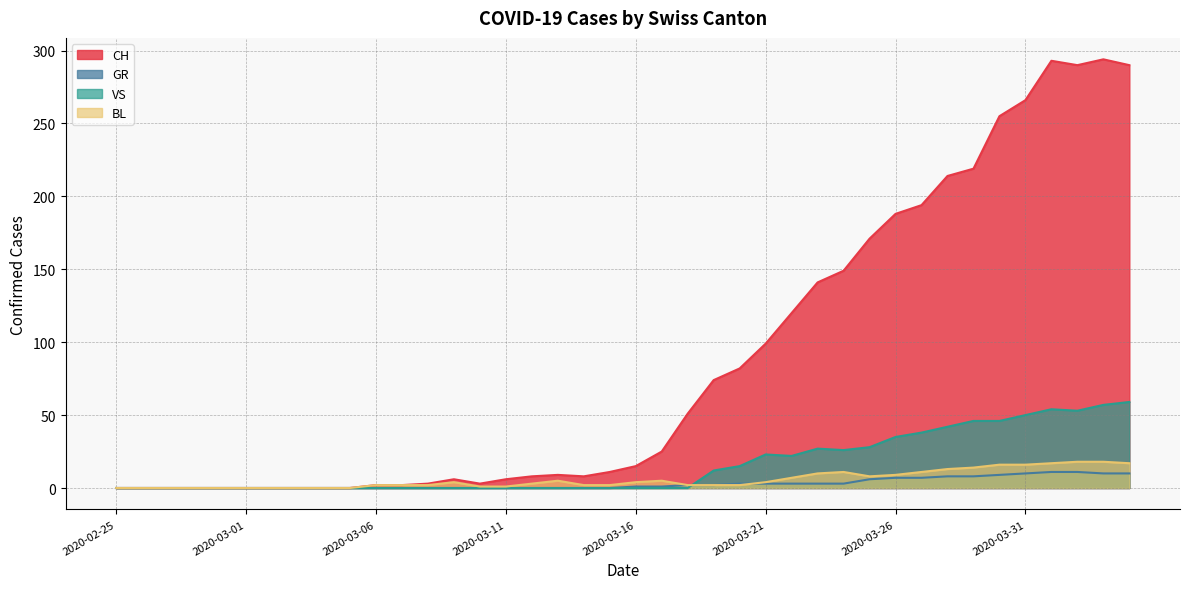

At which category does BL reach its first local valley?

2020-03-25